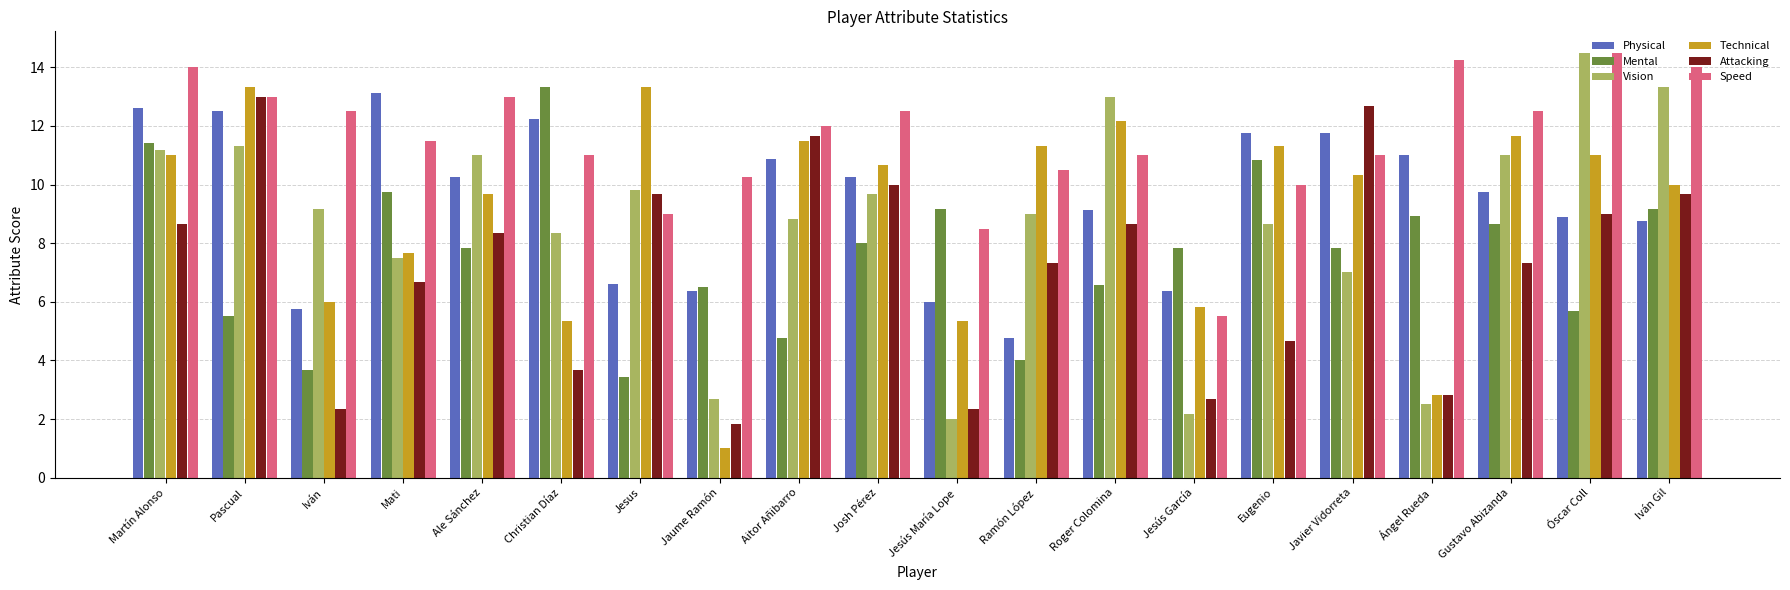

How many data points does each series have?

20